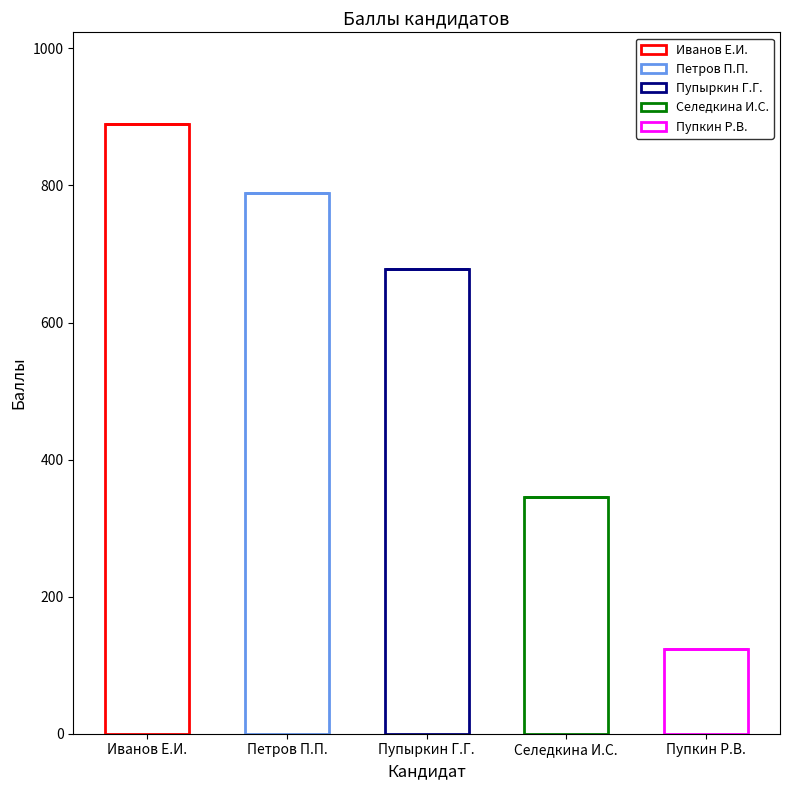

Does the chart contain stacked bars?

No